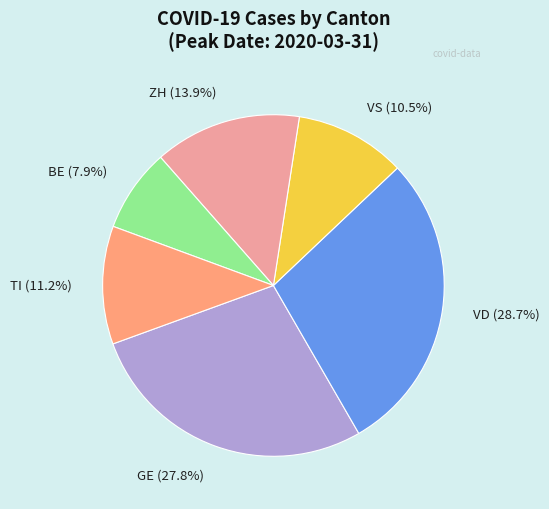

How much of the chart is everything except BE?

92.1%